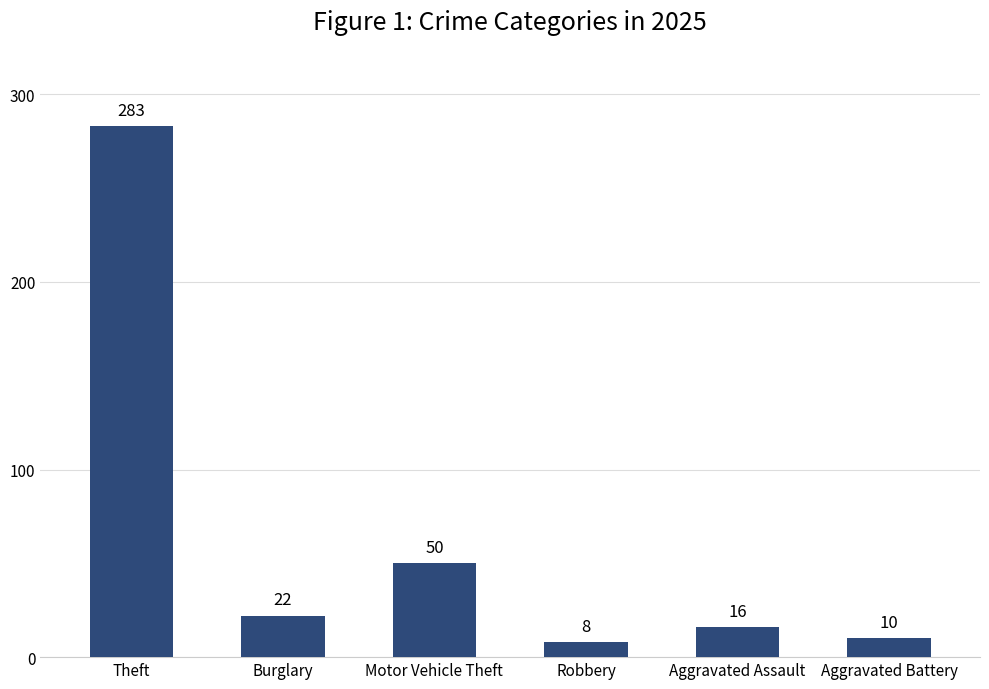

What is the sum of the values at Motor Vehicle Theft and Aggravated Battery?

60